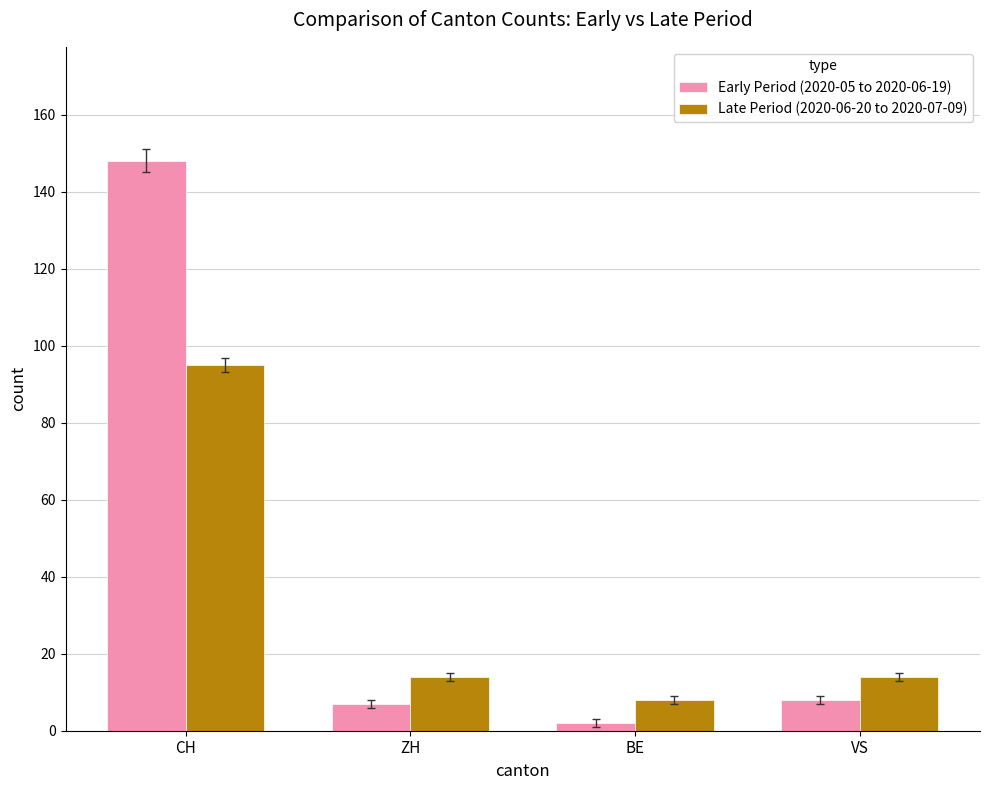

At how many categories does at least one series exceed 90?

1